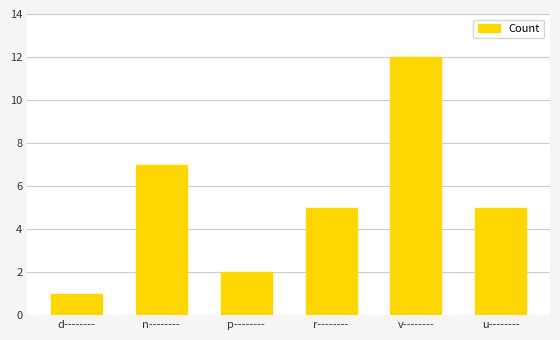

What is the difference between the values at n-------- and d--------?

6